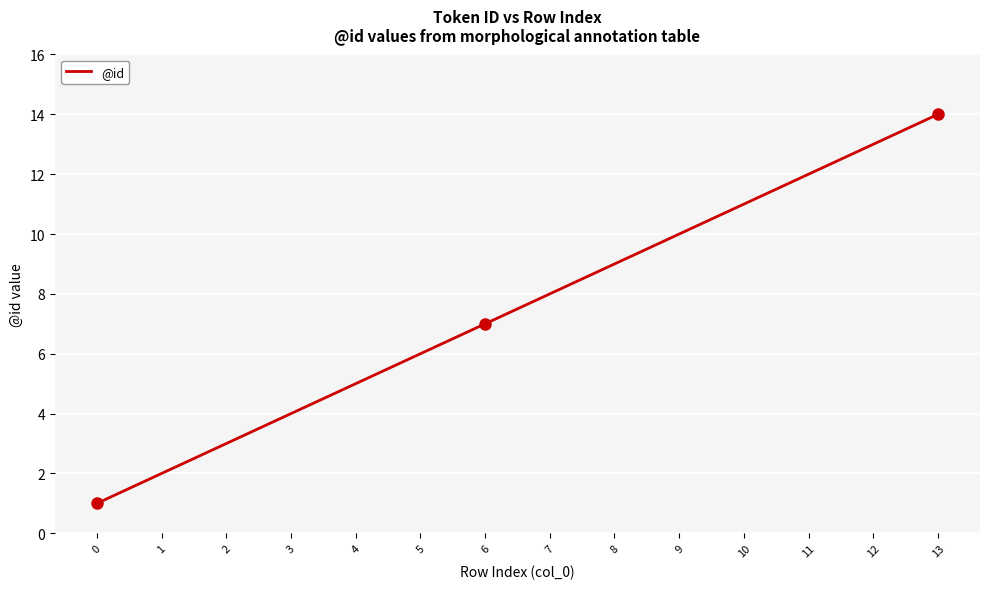

Reading left to right, list all the values displayed in this chart.

0=1	1=2	2=3	3=4	4=5	5=6	6=7	7=8	8=9	9=10	10=11	11=12	12=13	13=14